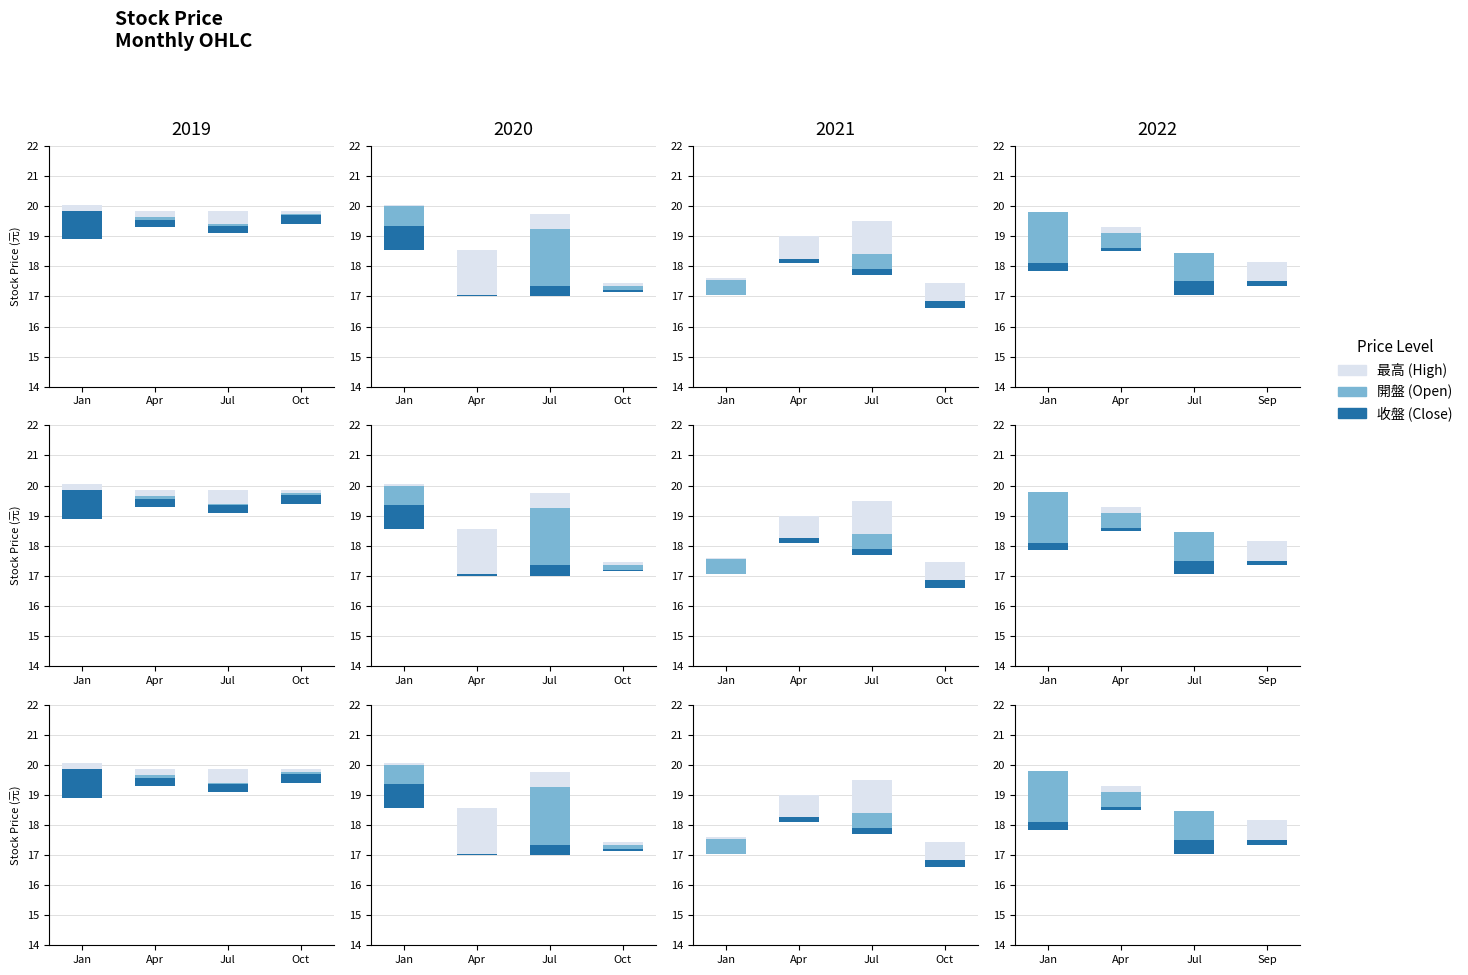

How many categories are shown in the chart?

4